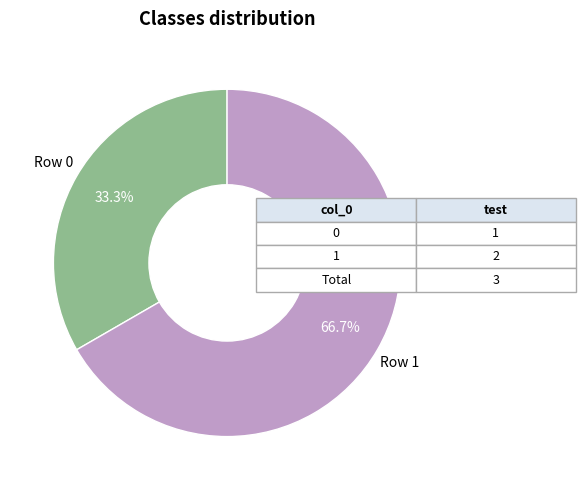

Which slice is the largest?

Row 1